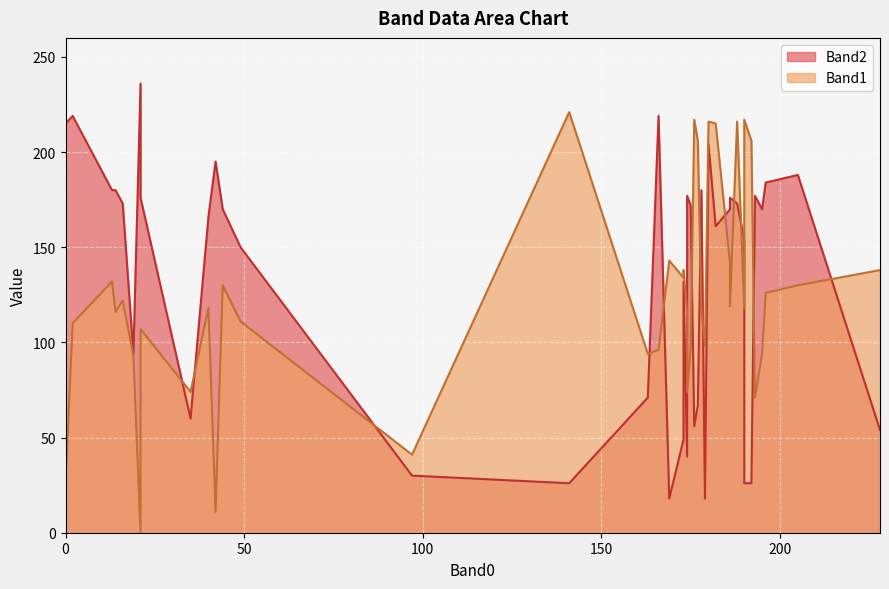

The Band2 series shows 10 at 141. True or false?

False